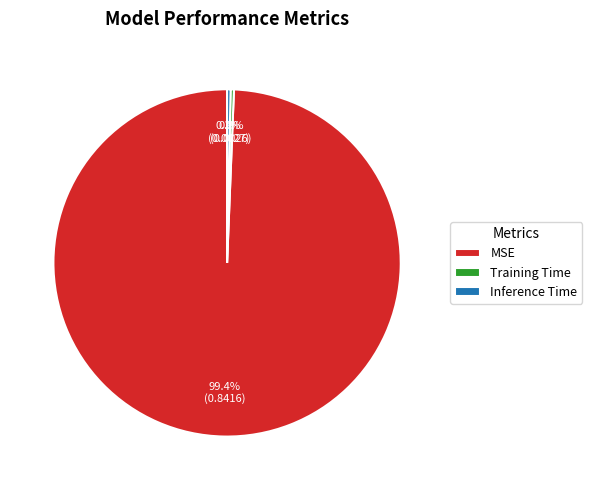

Does Training Time account for over 50% of the chart?

No